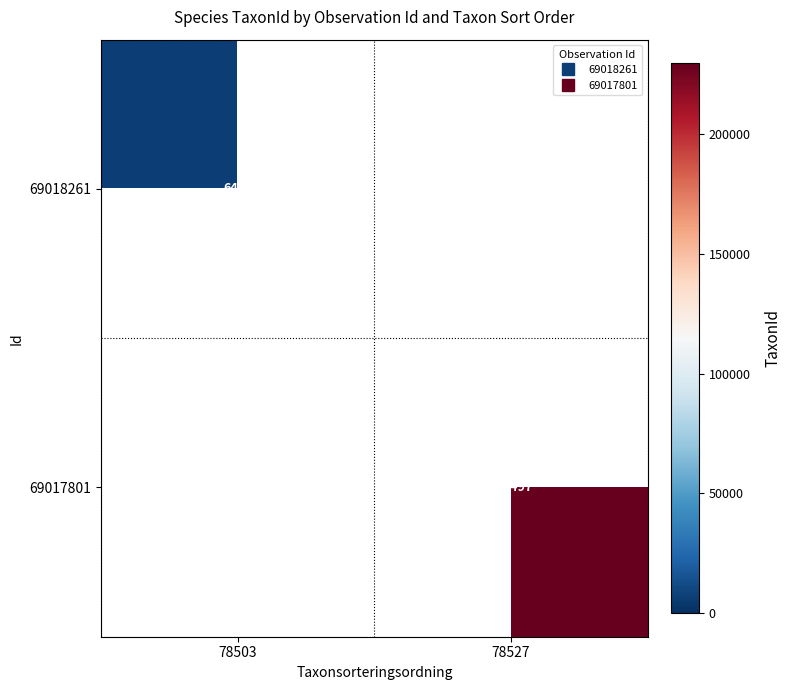

Count the number of data series in this chart.

2